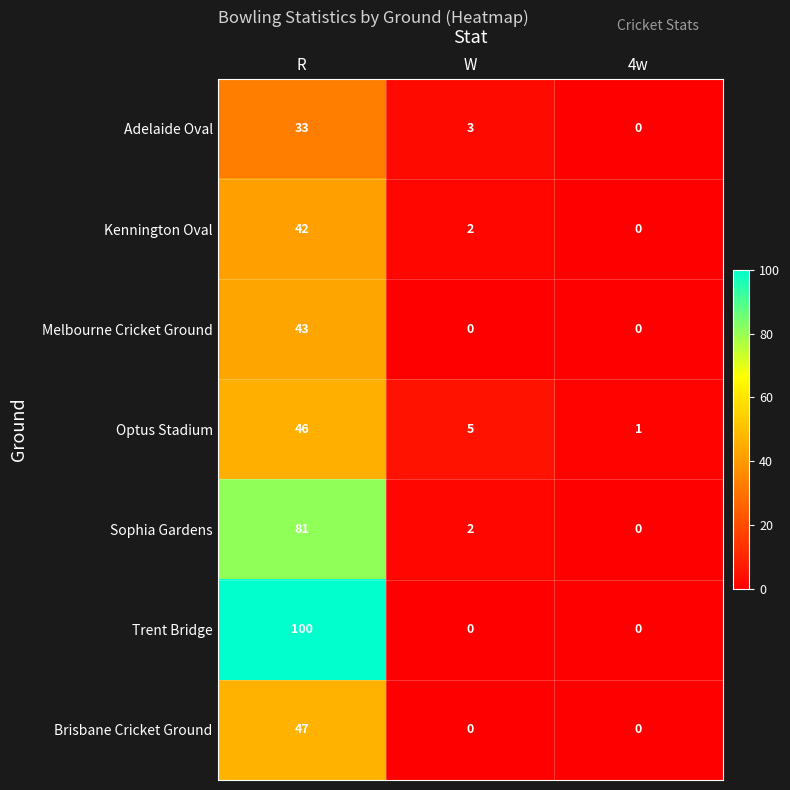

True or false: Adelaide Oval has a value of 33 at R.

True